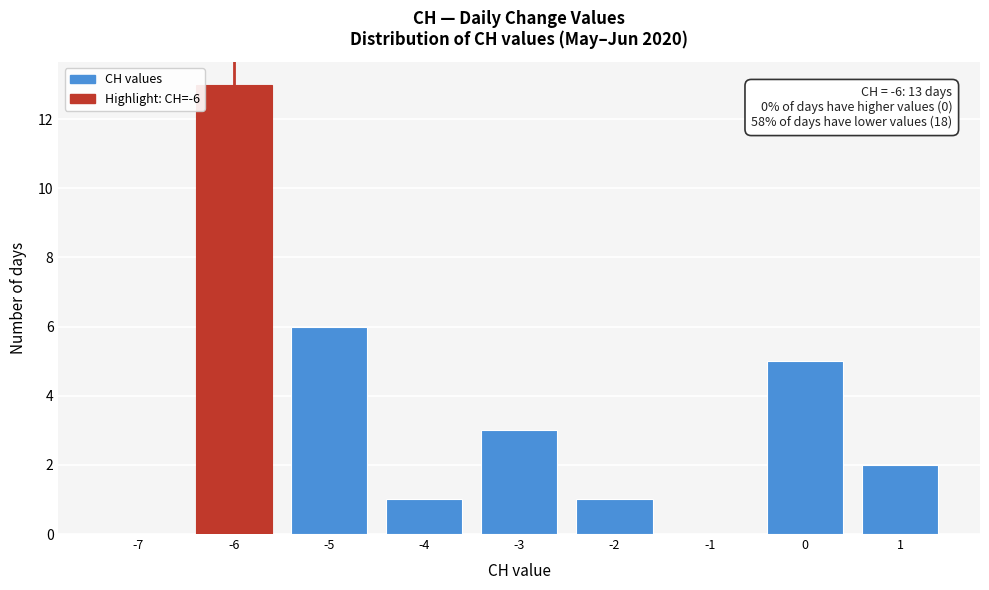

Over which range of the x-axis is the bar tallest?

-6.5 to -5.5